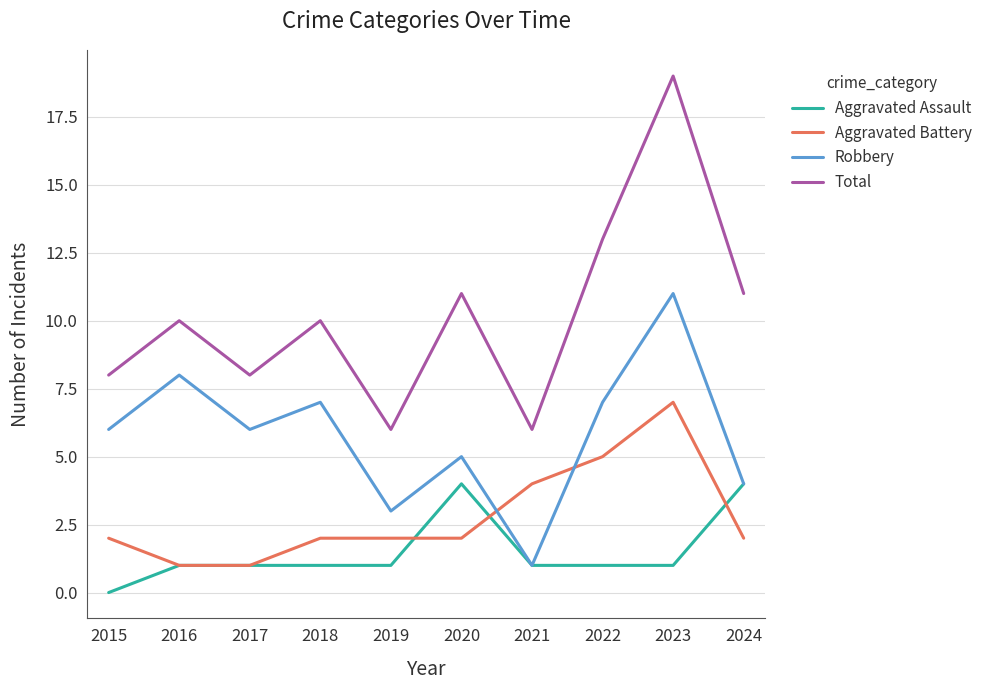

Is the value of Total at 2023 greater than the value of Aggravated Assault at 2016?

Yes